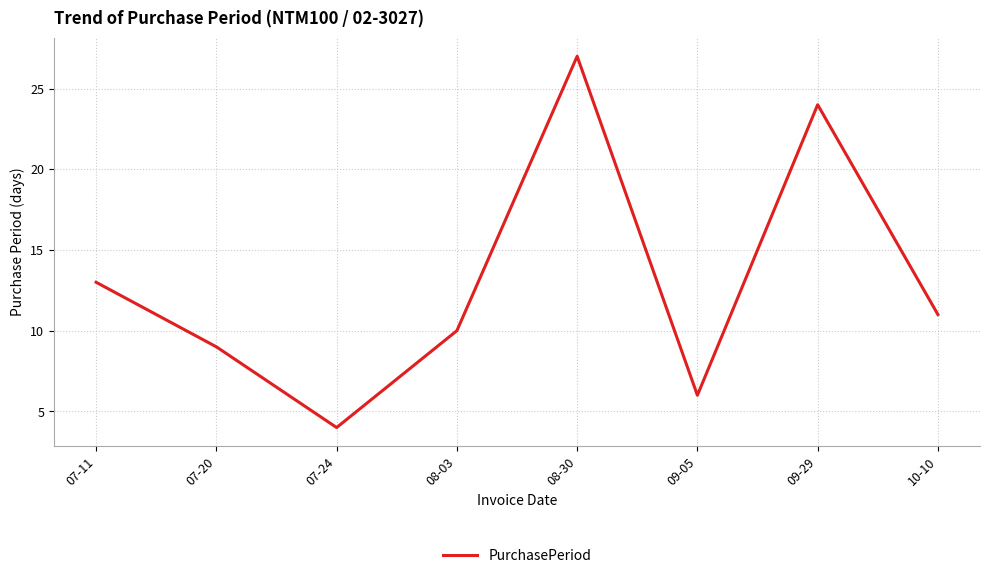

How many categories are shown in the chart?

8